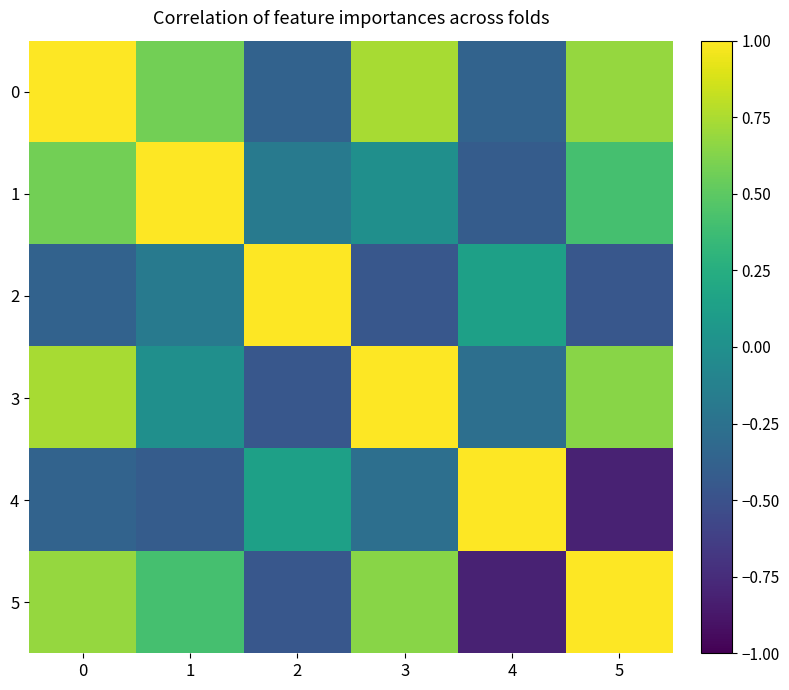

What is the minimum value shown in the chart?

-0.8